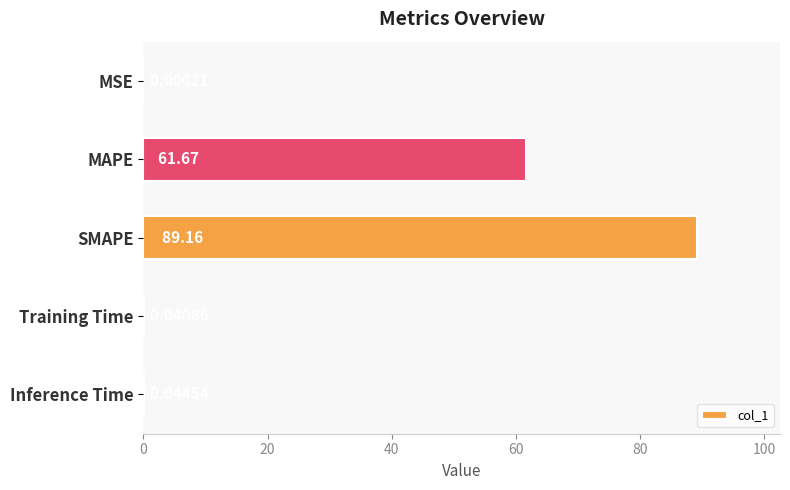

Which has a higher value, Inference Time or SMAPE?

SMAPE